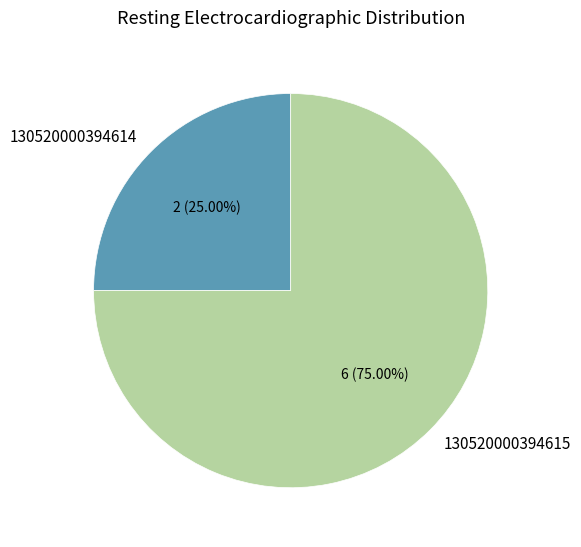

What is the smallest slice in the pie chart?

130520000394614